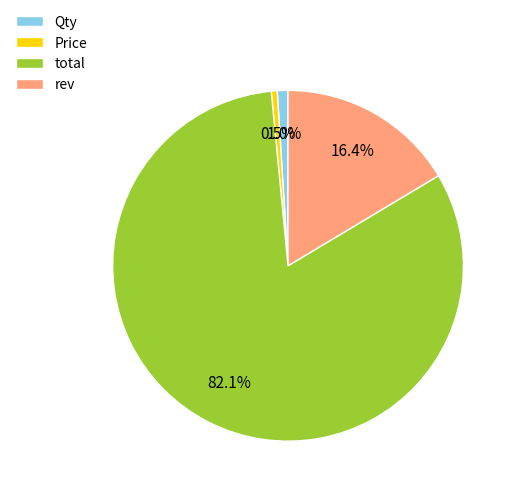

What is the ratio of the value at total to the value at rev?

5.0